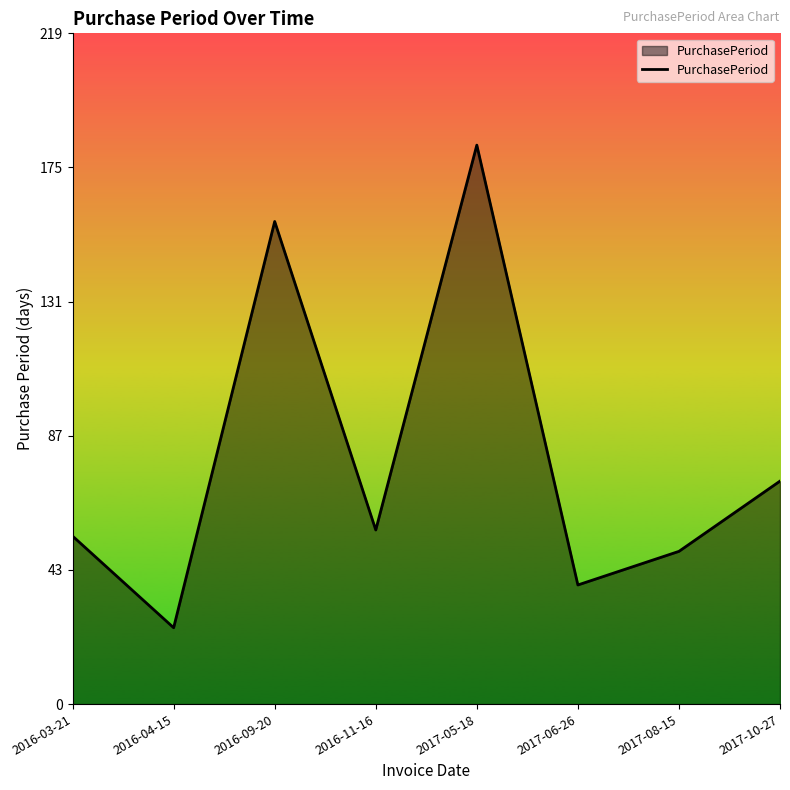

What is the difference between the values at 2016-11-16 and 2016-09-20?

101